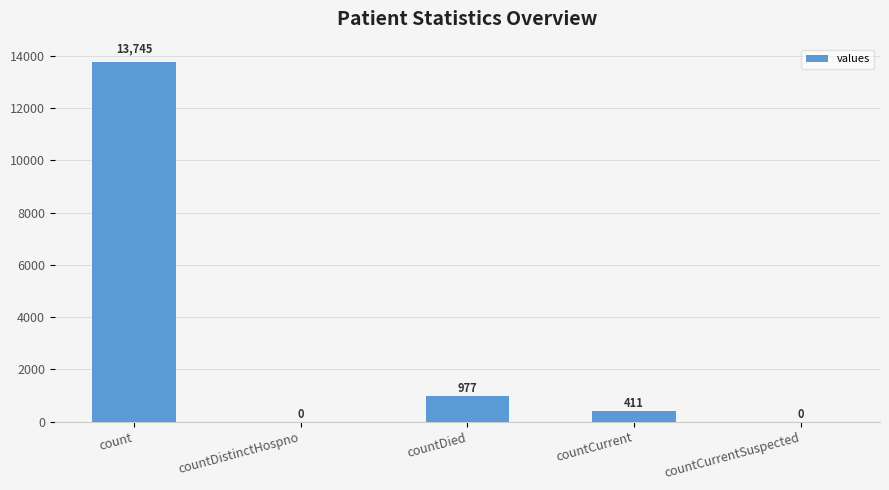

Reading right to left, transcribe all the data shown in this chart.

0	411	977	0	13745